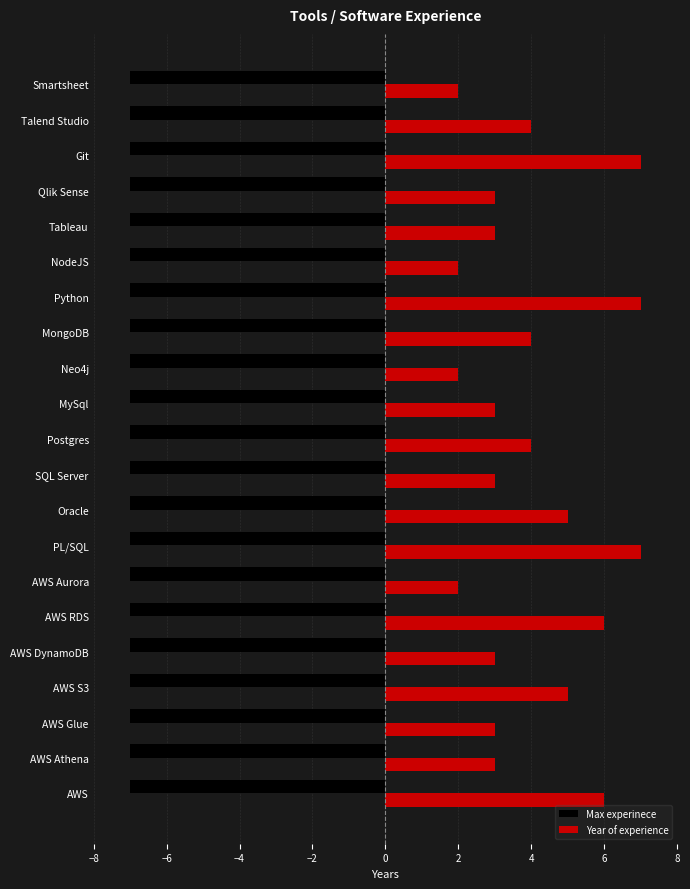

What value does the Max experinece series have at Oracle?

-7